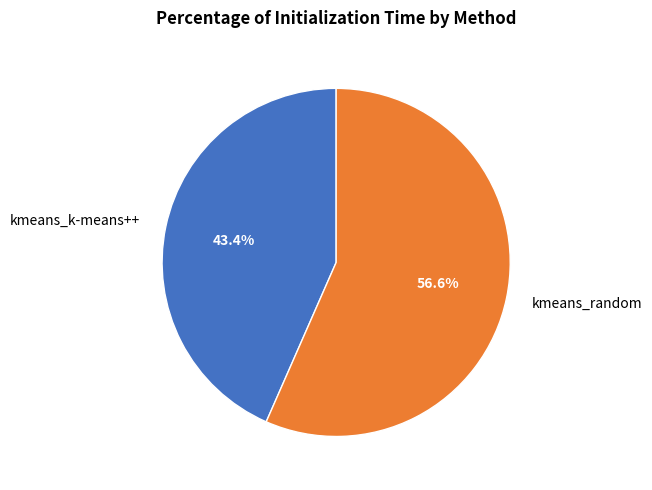

Is the sum of kmeans_k-means++ and kmeans_random greater than half?

Yes